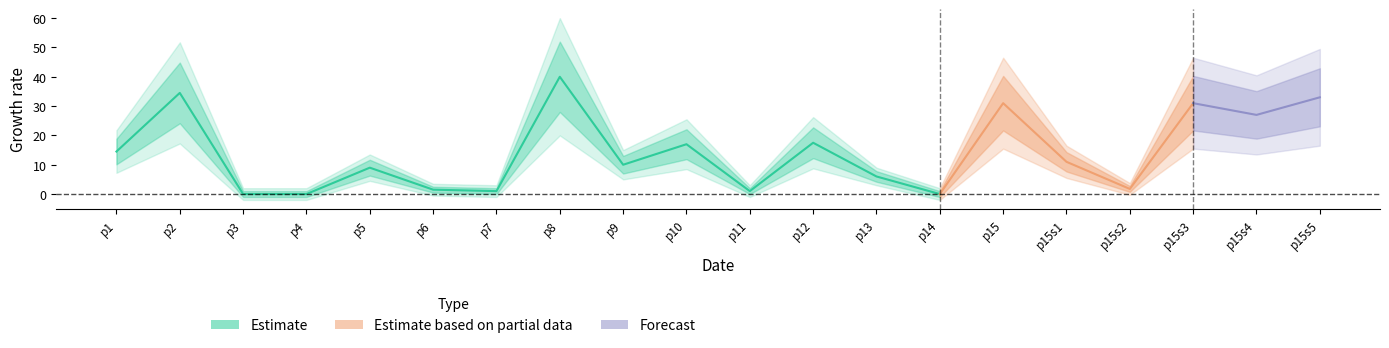

At which category is the sum across all series the highest?

p8